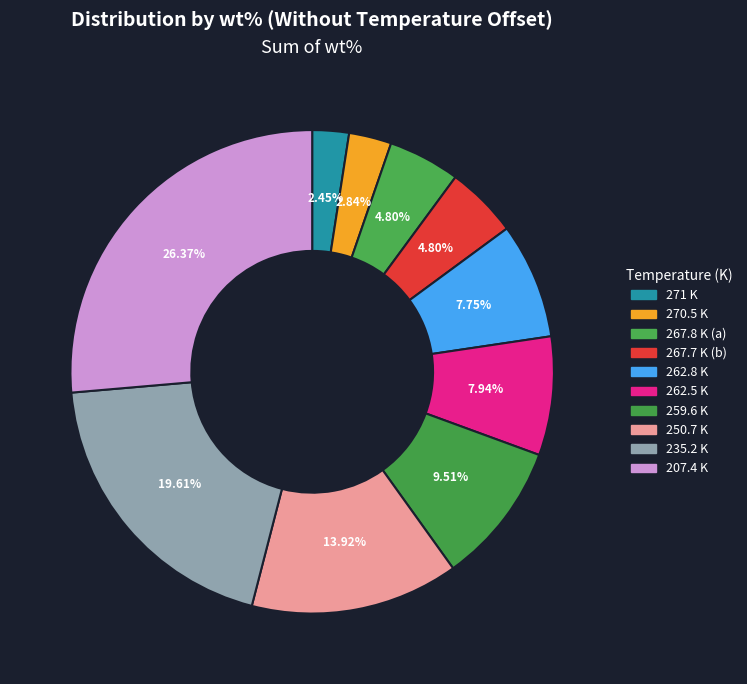

True or false: 250.7 K accounts for 14% of the total.

True